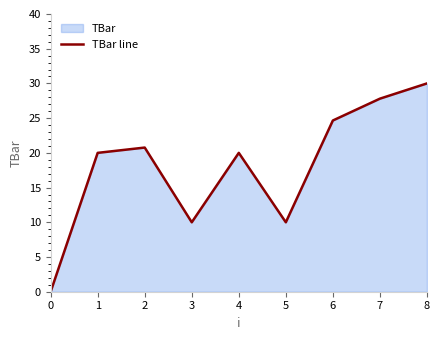

What is the difference between the values at 6 and 7?

3.1